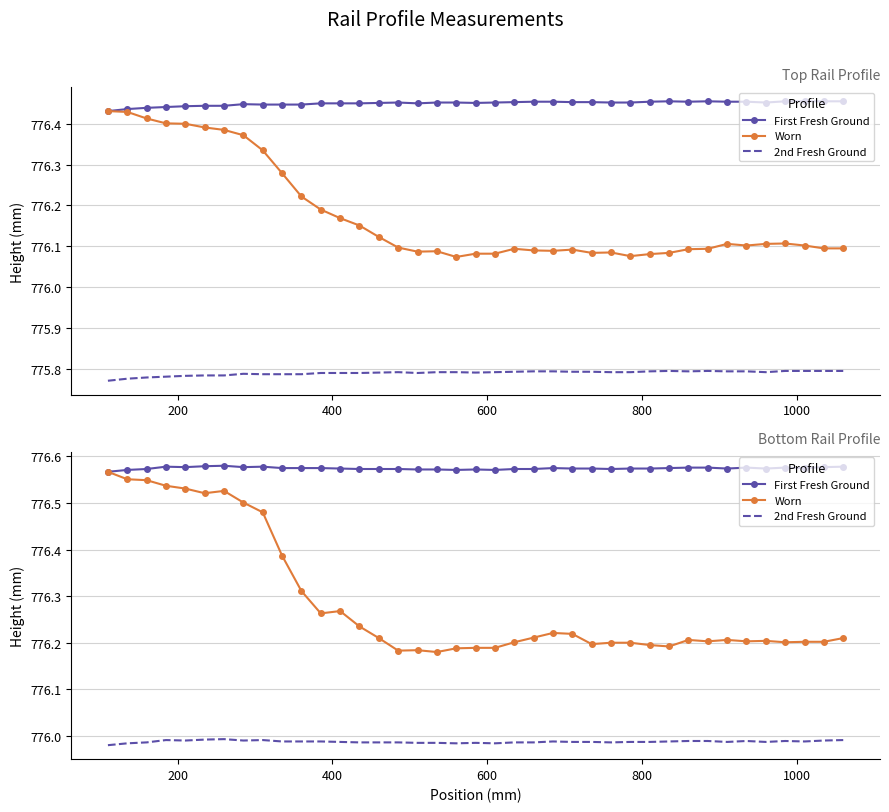

In First Fresh Ground, how many points are lower than both neighbors (excluding endpoints)?

8